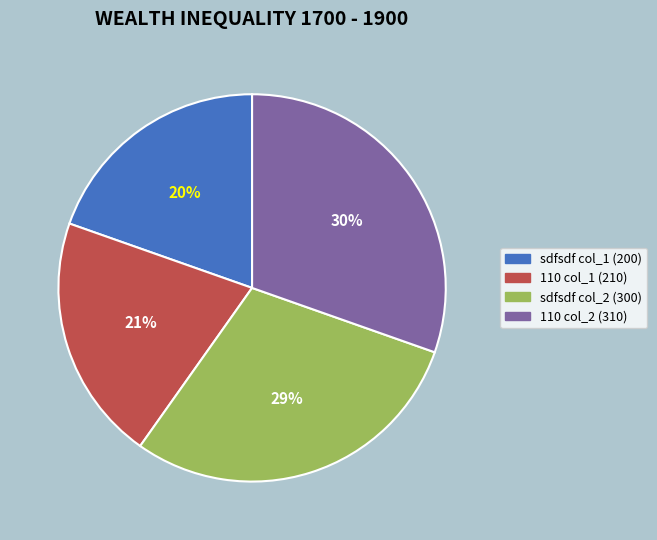

What percentage is the sdfsdf col_1 (200) slice, to the nearest percent?

20%